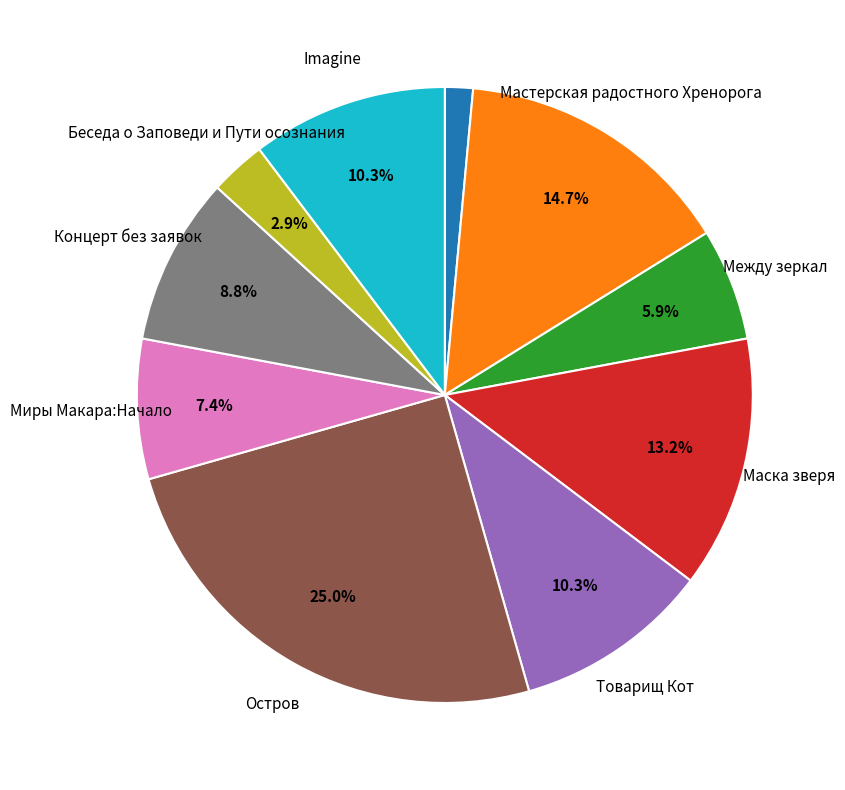

Is there a majority slice in this chart?

No